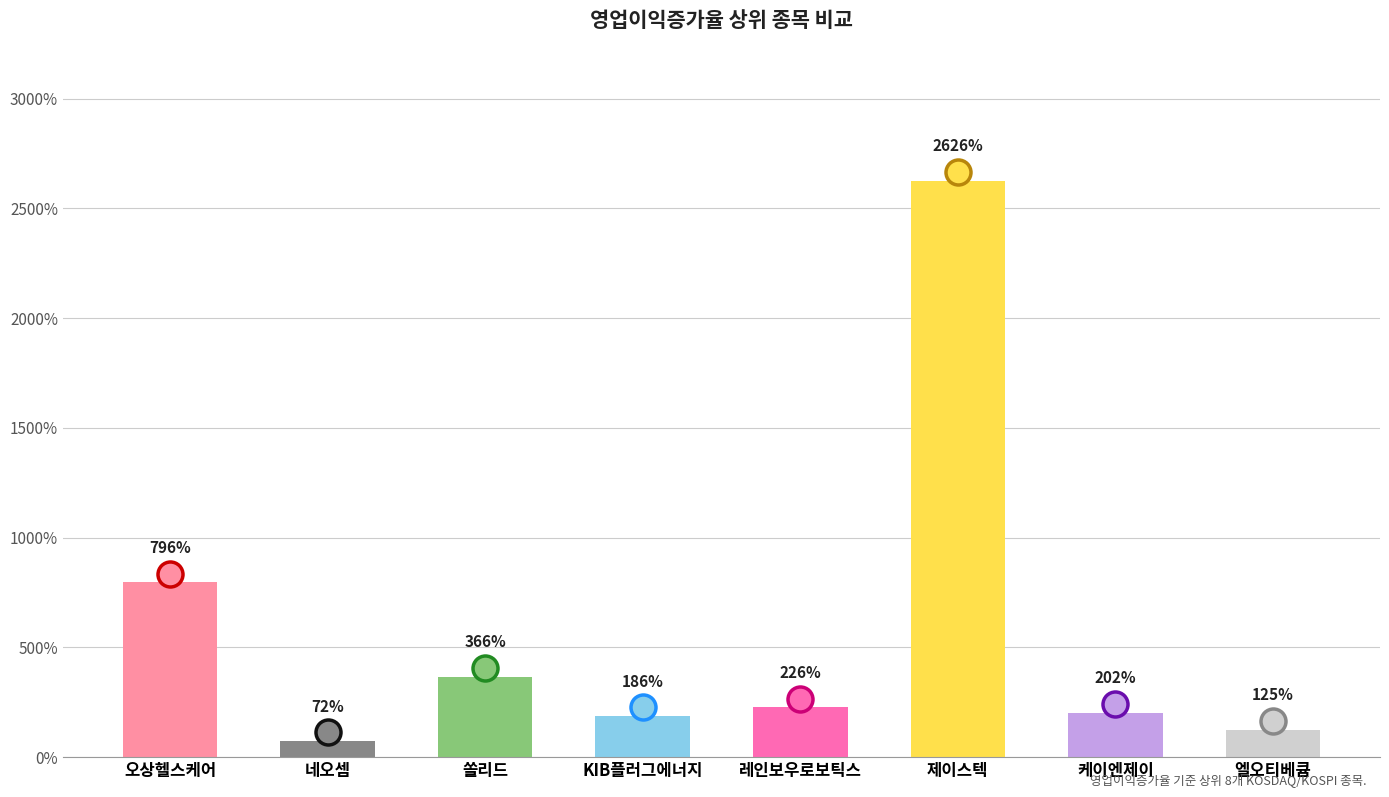

What is the label of the 6th bar from the left?

제이스텍